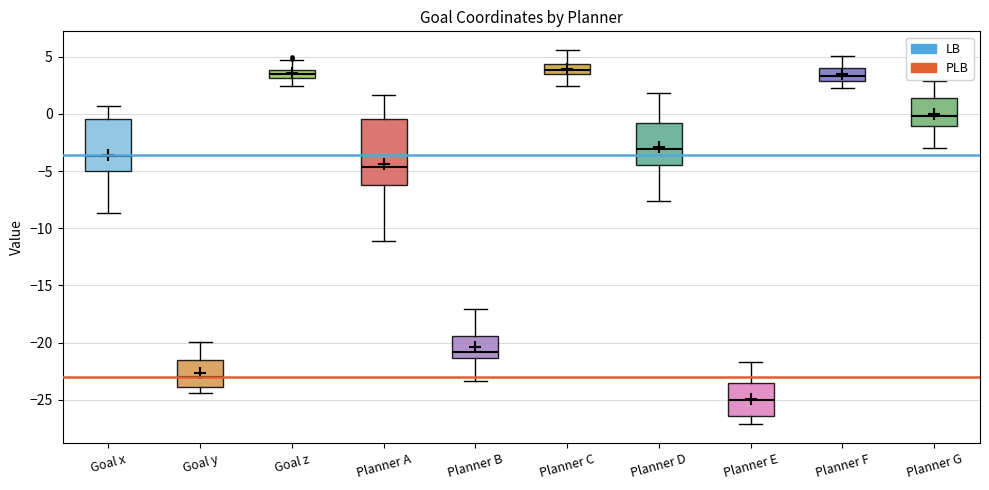

Comparing the boxes themselves (not the whiskers), which one is the tallest?

Planner A